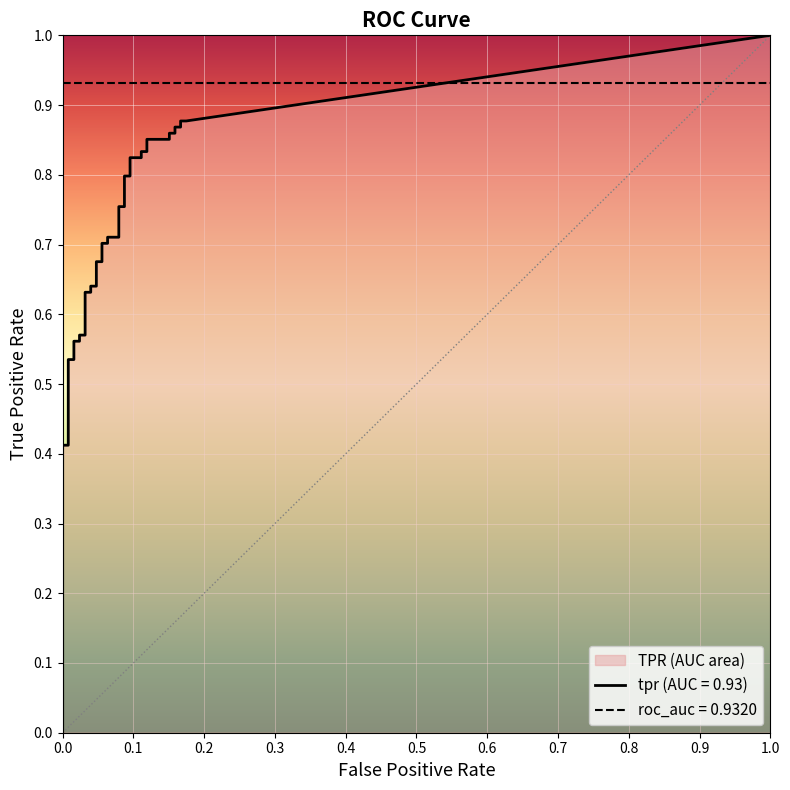

Which series has the largest total across all categories?

tpr